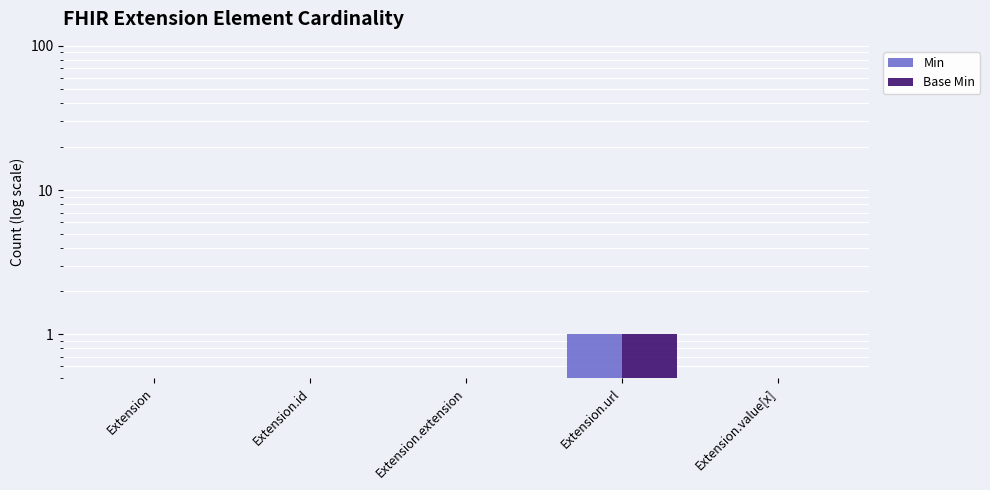

Is the value of Min at Extension greater than the value of Base Min at Extension.id?

No